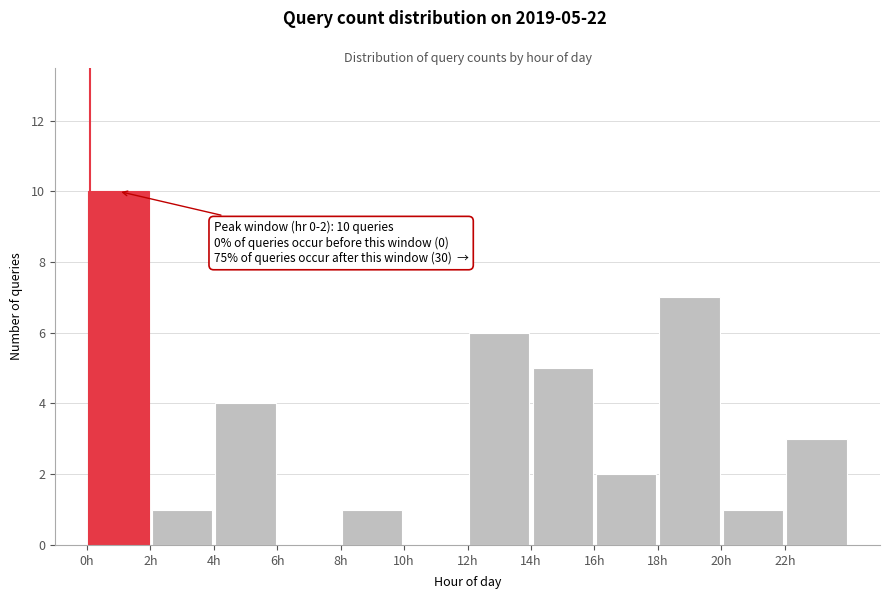

Over which range of the x-axis is the bar tallest?

0 to 2